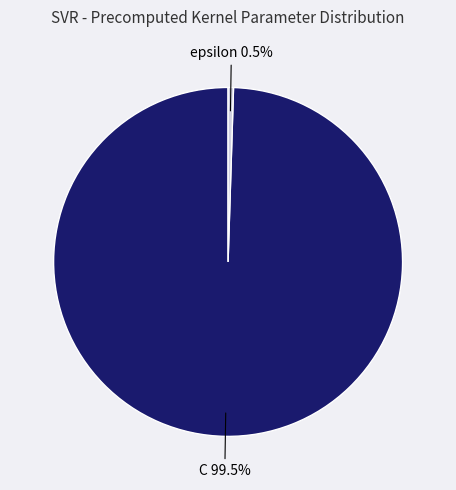

What is the smallest slice in the pie chart?

epsilon